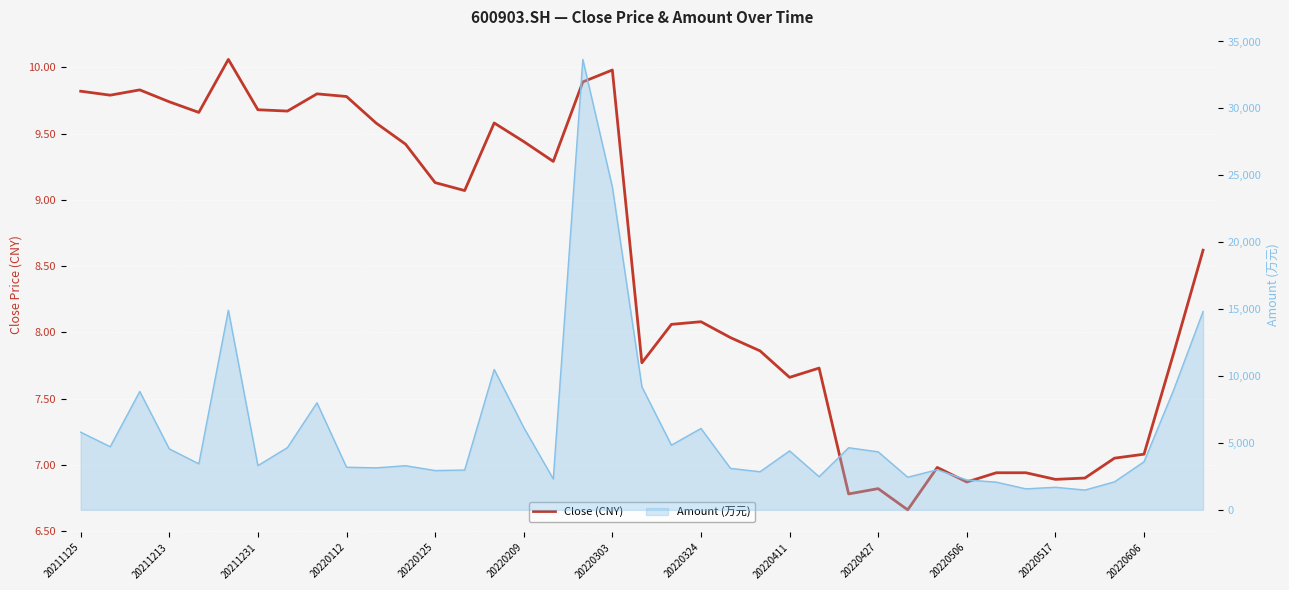

What value does the data have at 20211213?

9.8